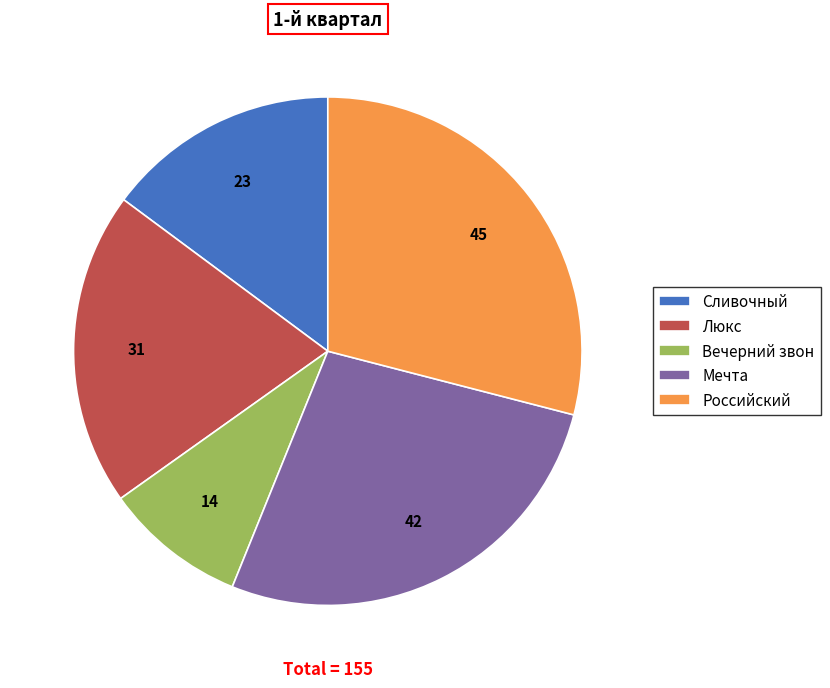

Rank the categories by value from highest to lowest.

Российский, Мечта, Люкс, Сливочный, Вечерний звон